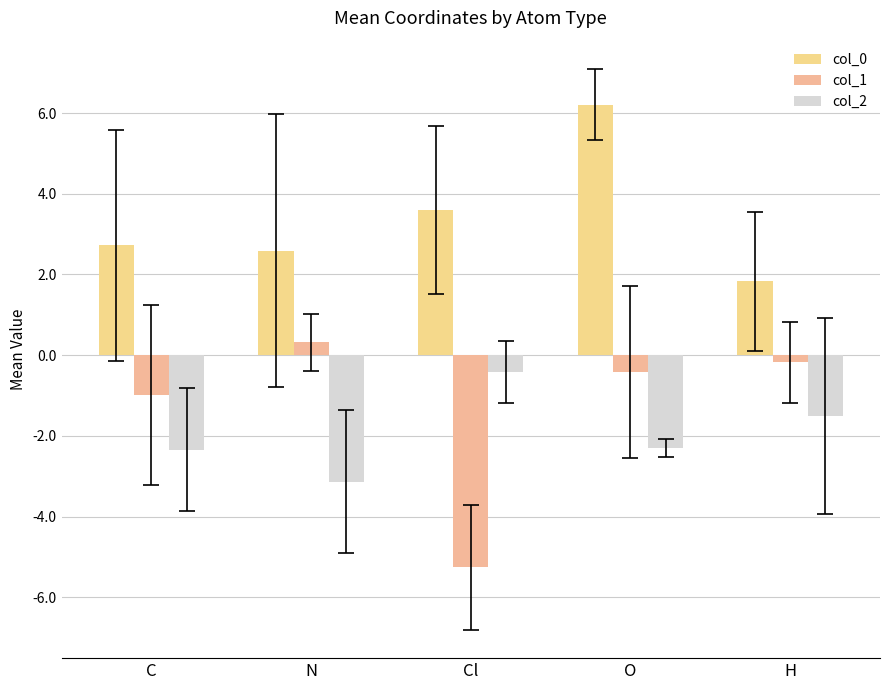

At which label does col_0 first exceed 2?

C